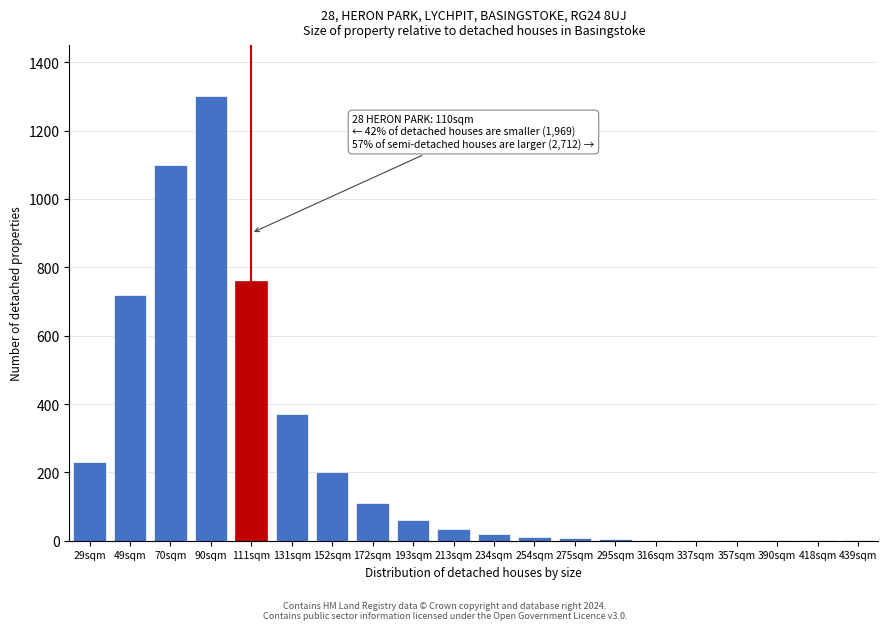

Where is the data nearest to the value 650?

49sqm